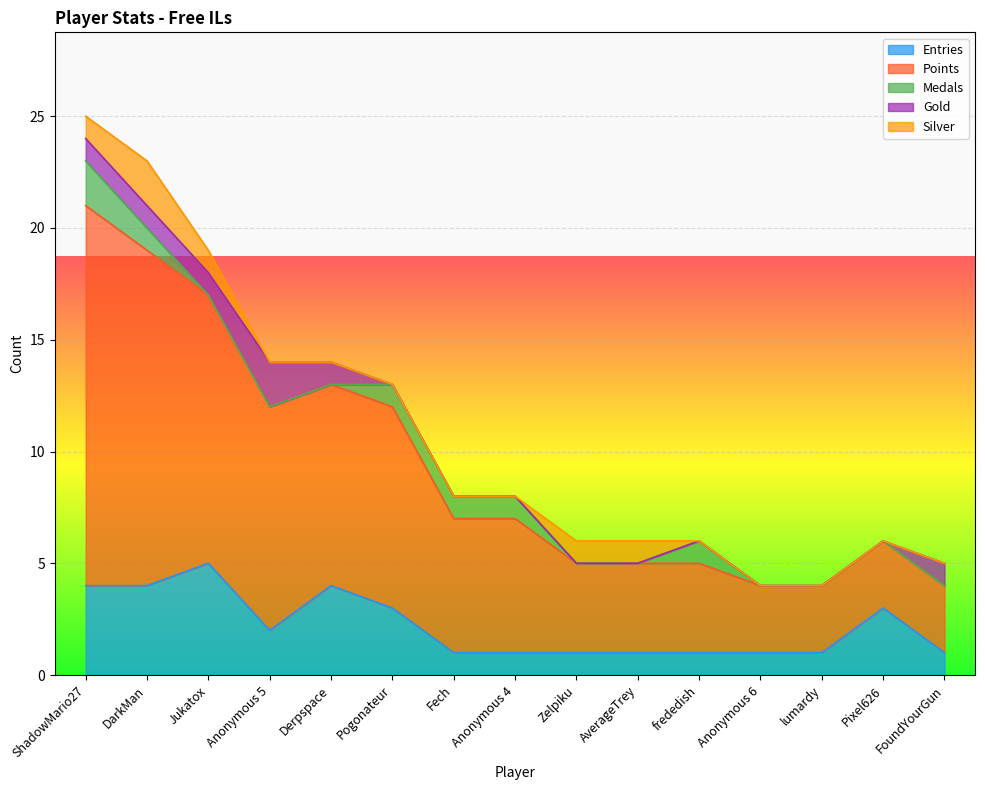

At which category does Silver reach its first local peak?

DarkMan